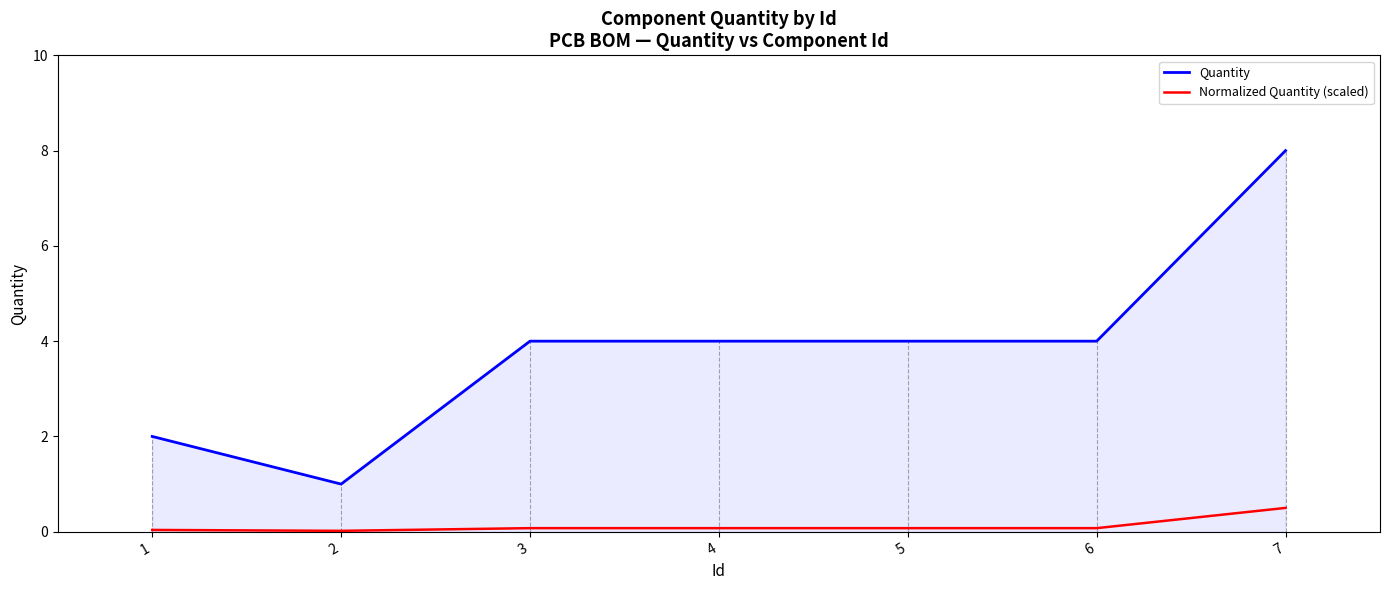

Rank the series by their average value, from lowest to highest.

Normalized Quantity (scaled), Quantity